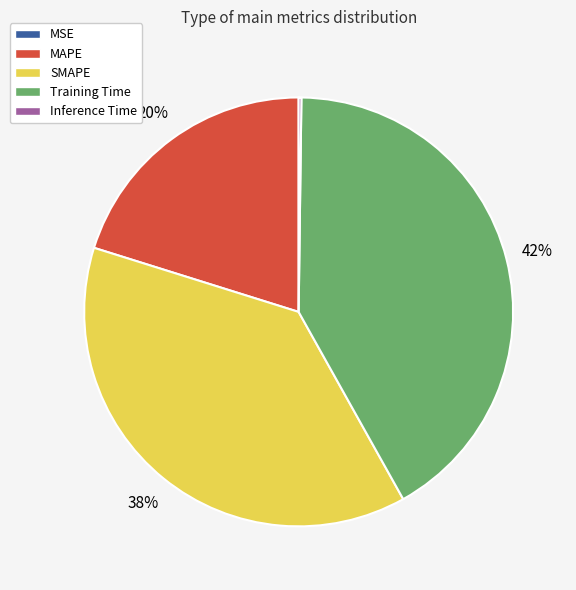

Is the sum of SMAPE and Training Time greater than half?

Yes